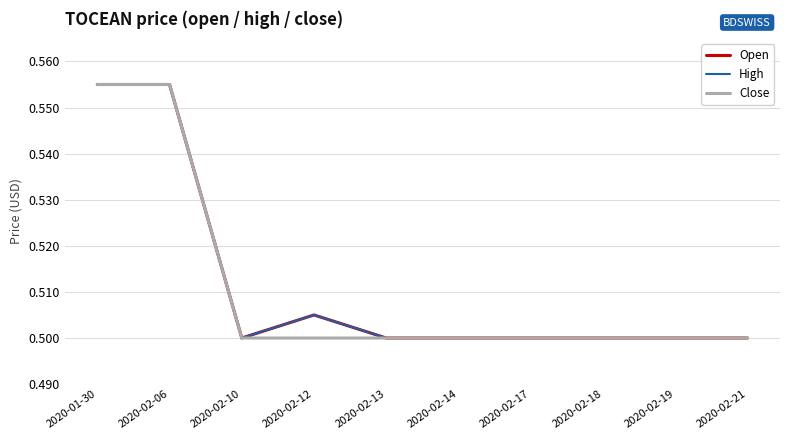

True or false: Open and High cross at least once.

False